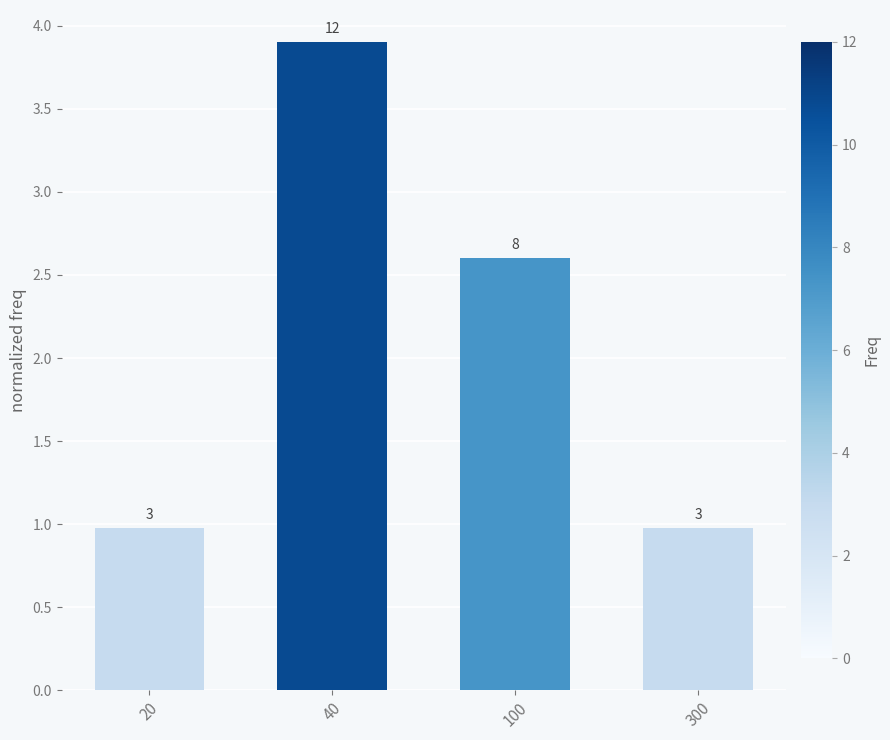

What is the value of the 1st bar from the left?

1.0